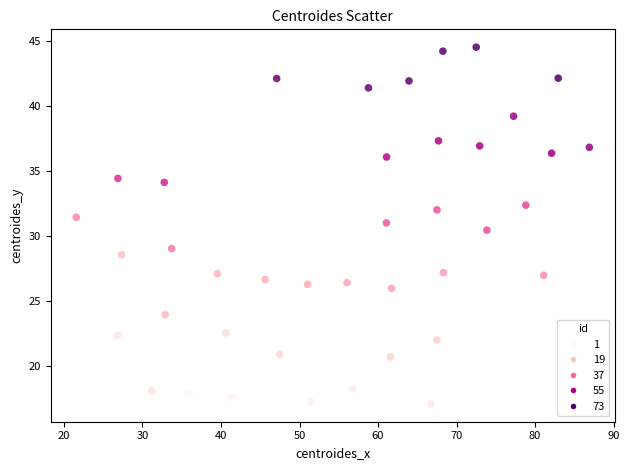

What Y value in the scatter plot is closest to 30?

30.4